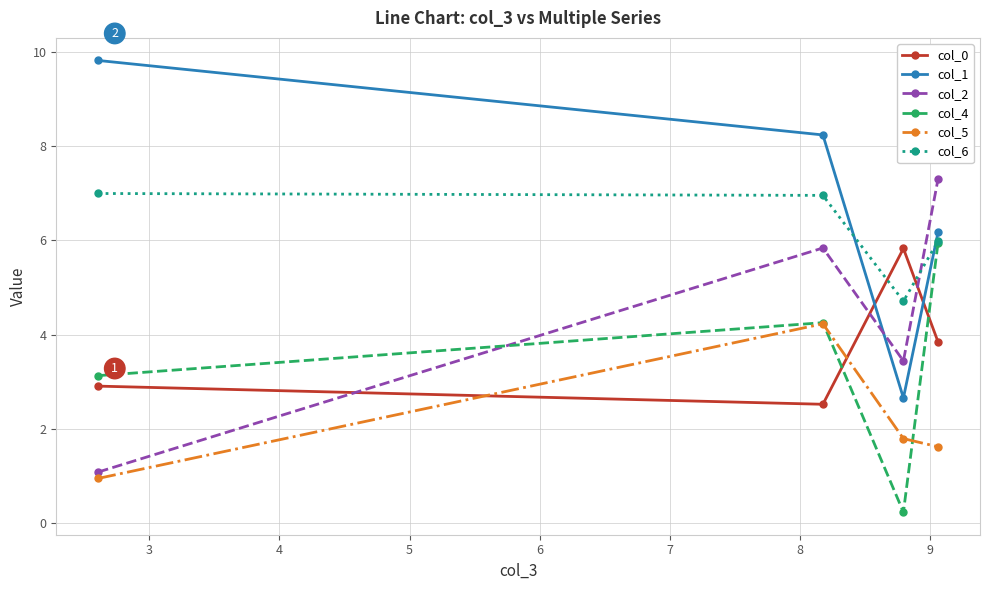

Count the number of categories in the chart.

4